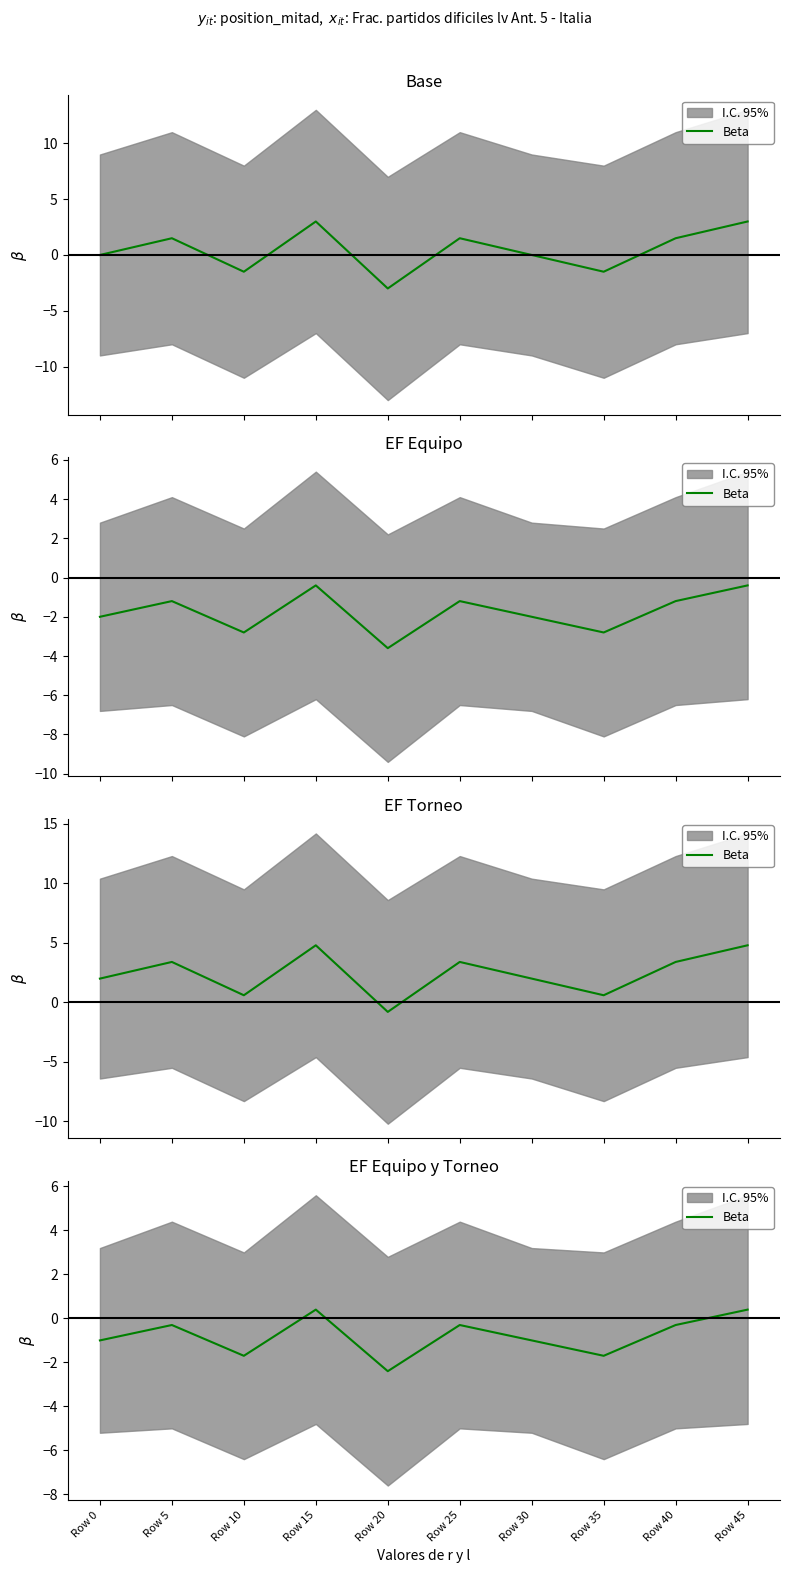

What is the difference between the values at Row 45 and Row 40?

0.7